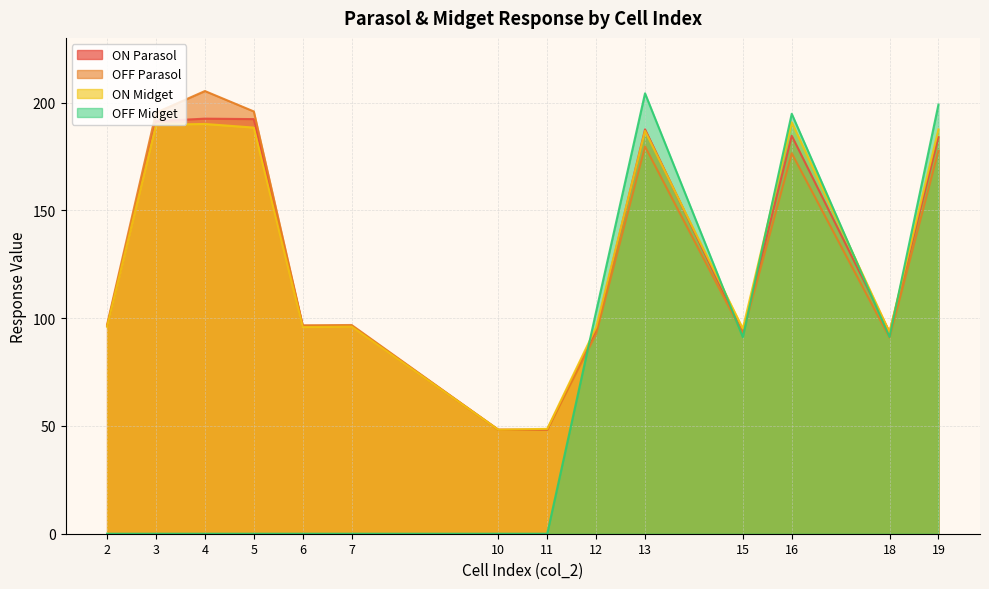

What is the total value across all series at 3?

576.4